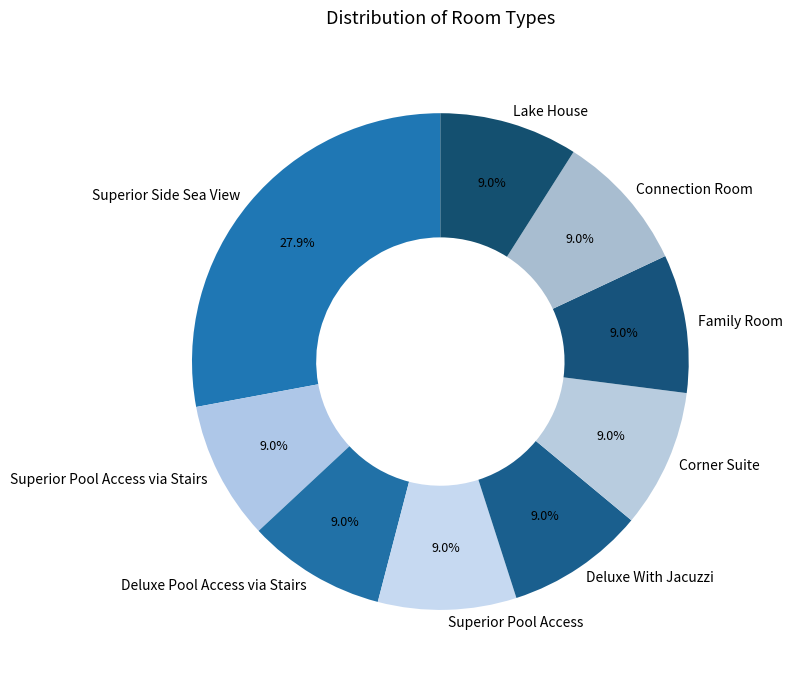

To the nearest percent, what is the combined percentage of Superior Pool Access via Stairs and Deluxe Pool Access via Stairs?

18%